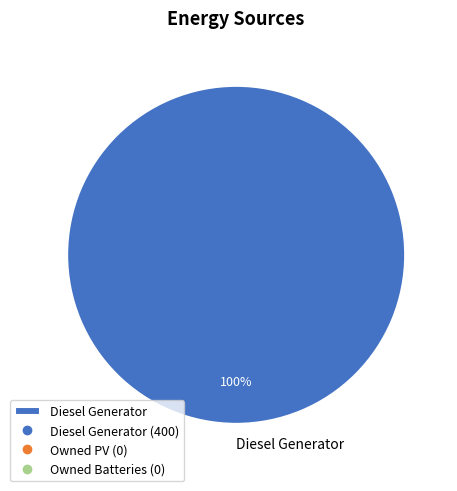

The Diesel Generator slice represents 100% of the pie. True or false?

True